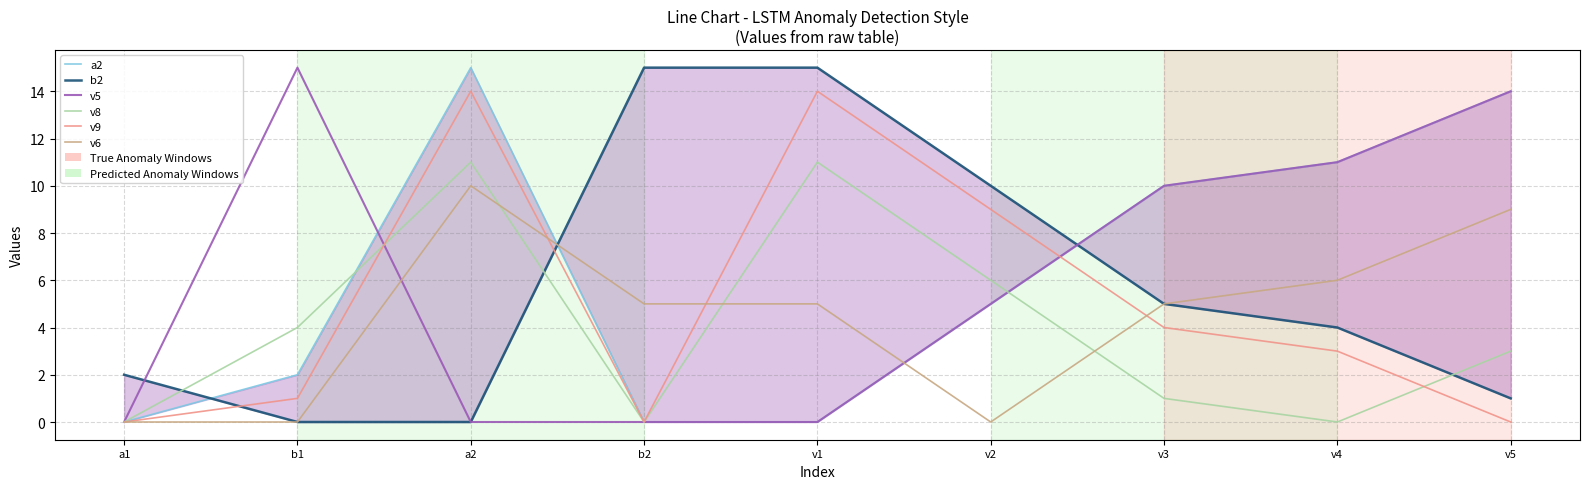

How many intersections are there between v8 and v9?

2